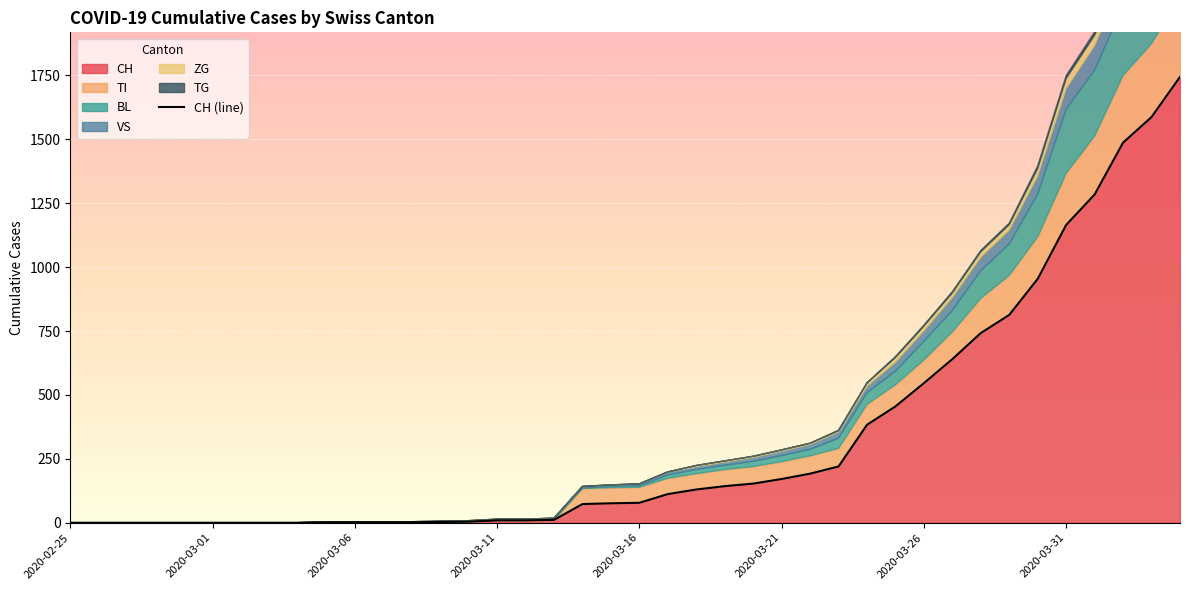

What is the change in value from 33 to 36?

+471